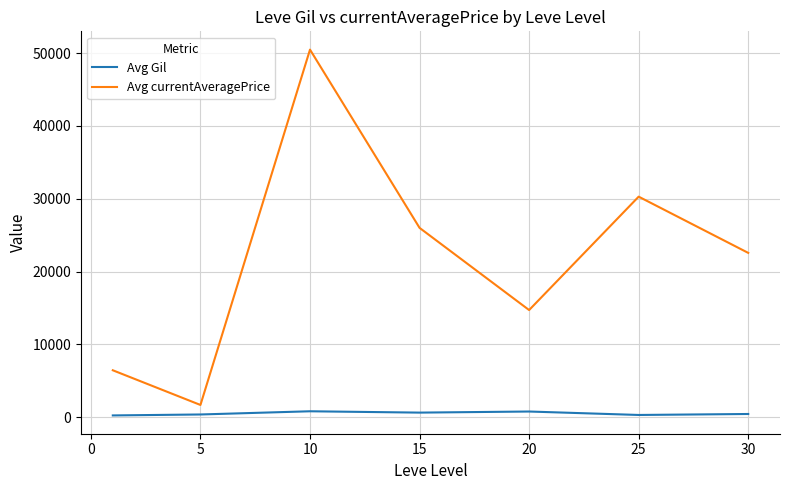

Rank the series by their average value, from lowest to highest.

Avg Gil, Avg currentAveragePrice